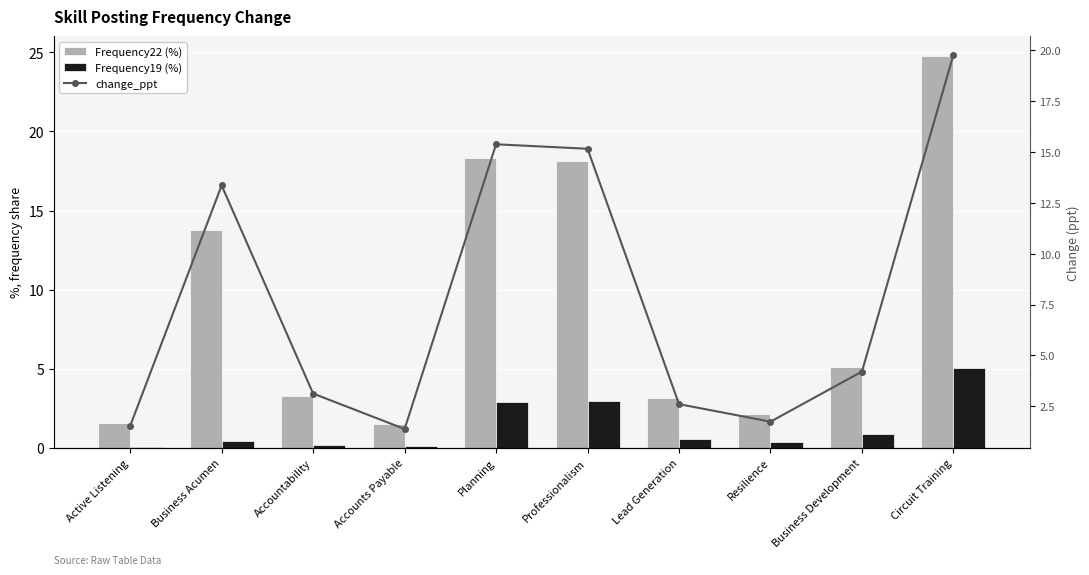

Which series has the widest spread of values?

Frequency22 (%)